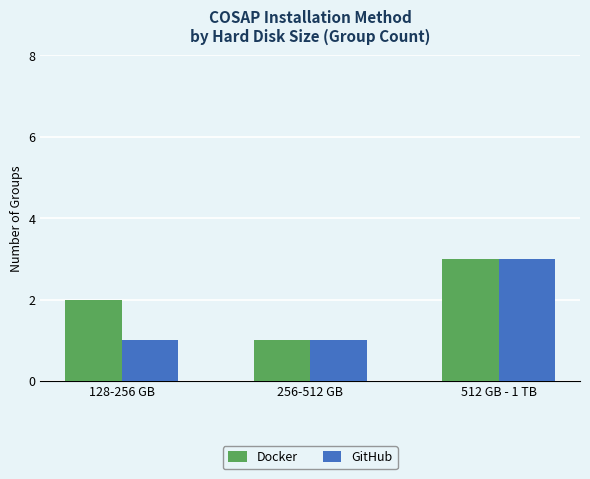

Read the GitHub value at 512 GB - 1 TB.

3